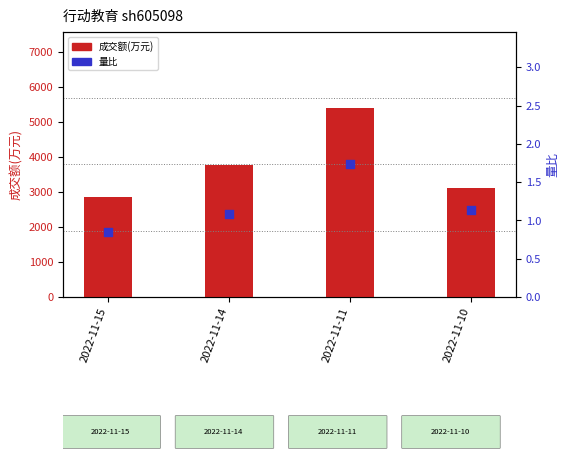

Which series has the widest spread of Y values?

成交额(万元)